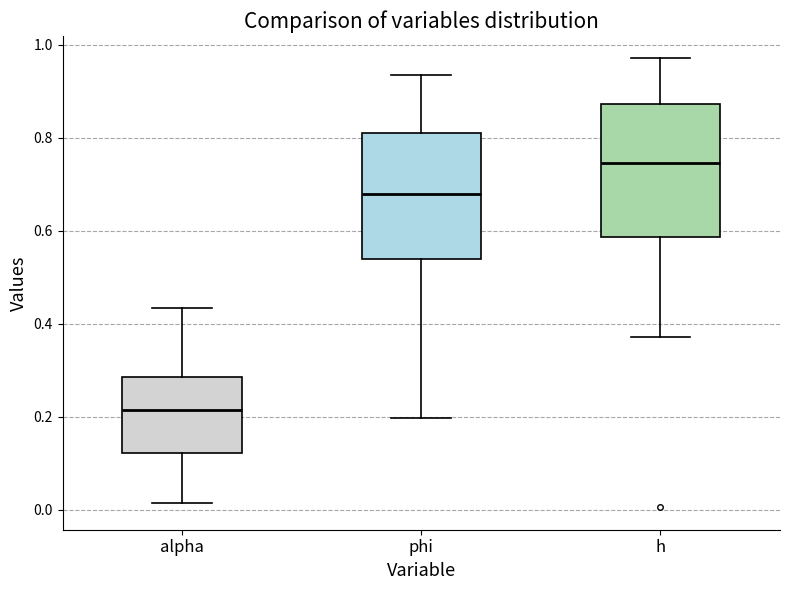

Which box's median line is the lowest?

alpha